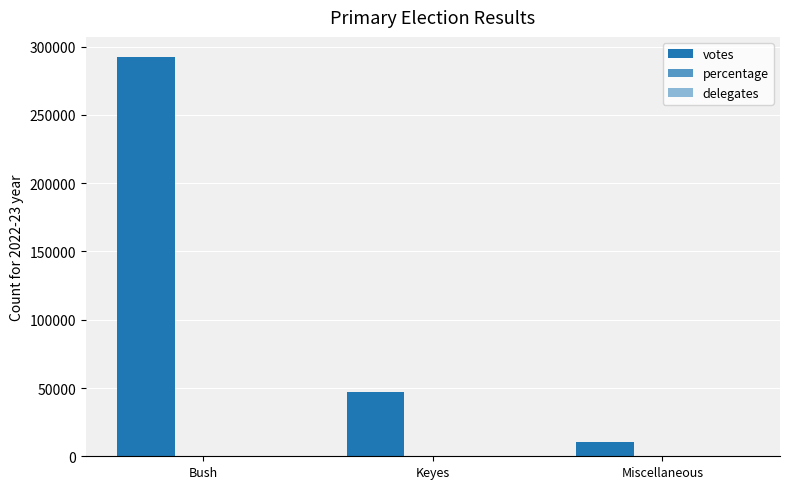

Which series has the largest total across all categories?

votes